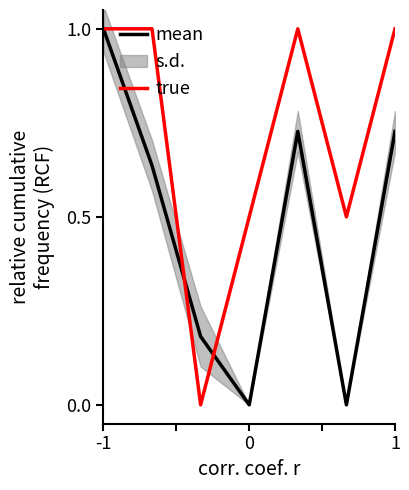

Which series has the largest total across all categories?

true